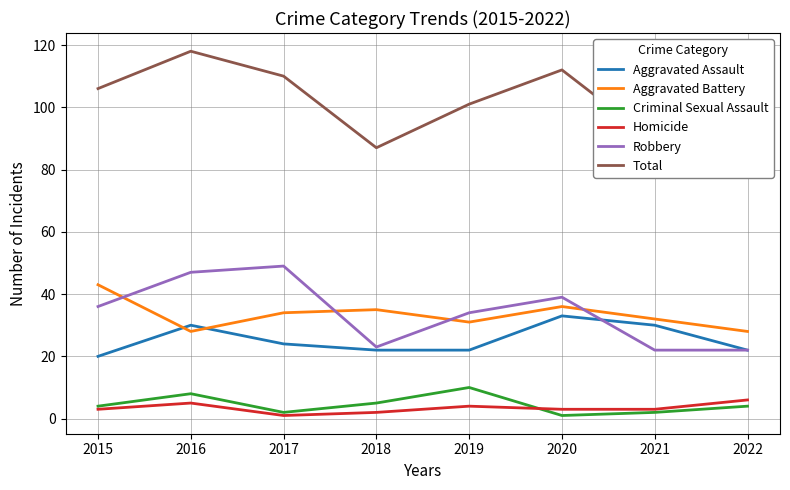

Reading left to right, transcribe all the data shown in this chart.

Aggravated Assault: 20	30	24	22	22	33	30	22
Aggravated Battery: 43	28	34	35	31	36	32	28
Criminal Sexual Assault: 4	8	2	5	10	1	2	4
Homicide: 3	5	1	2	4	3	3	6
Robbery: 36	47	49	23	34	39	22	22
Total: 106	118	110	87	101	112	89	82